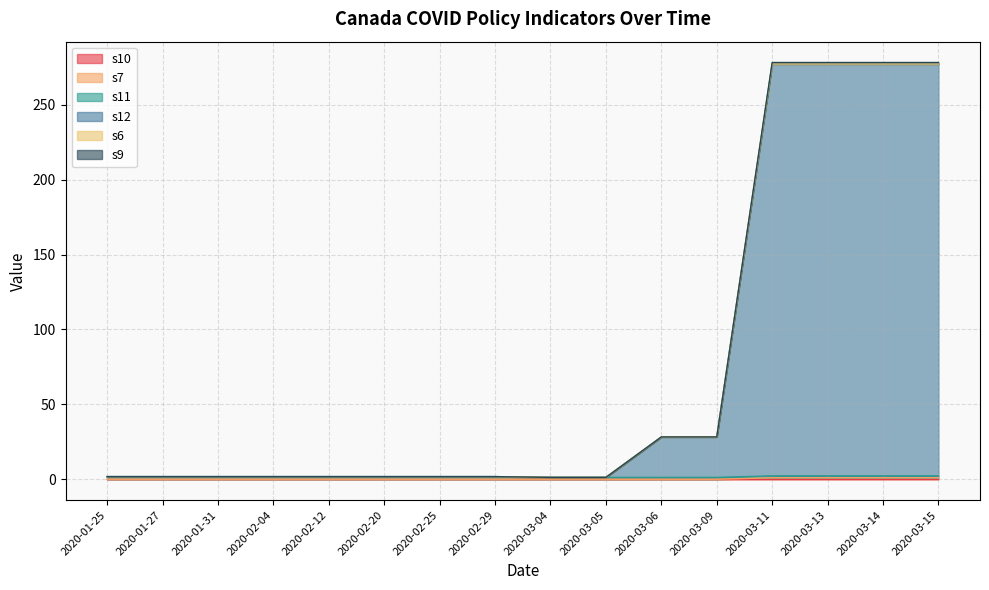

Which label corresponds to the largest value in the chart?

2020-03-11